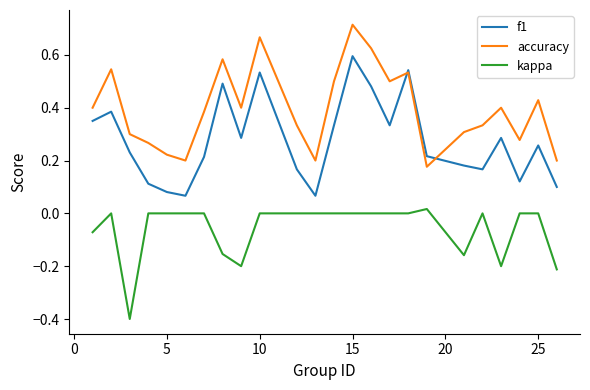

What is the smallest value displayed?

-0.4